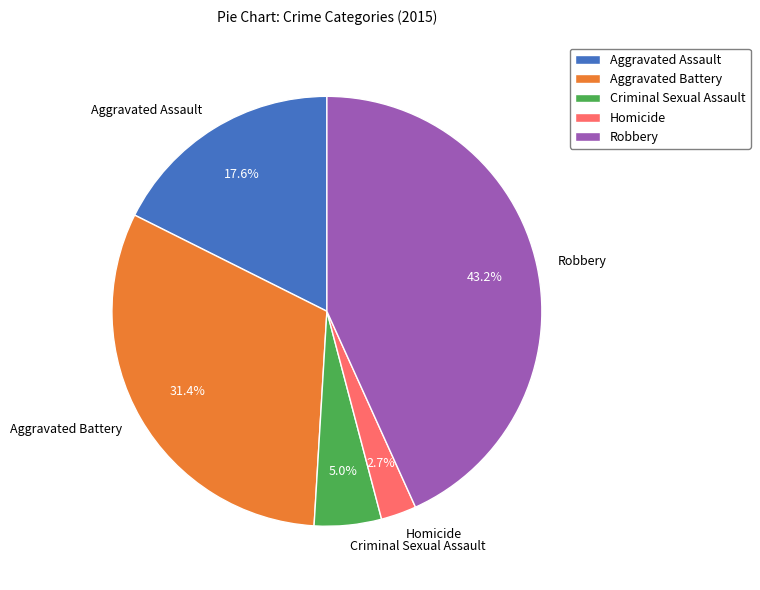

Which category has the smallest portion of the pie?

Homicide